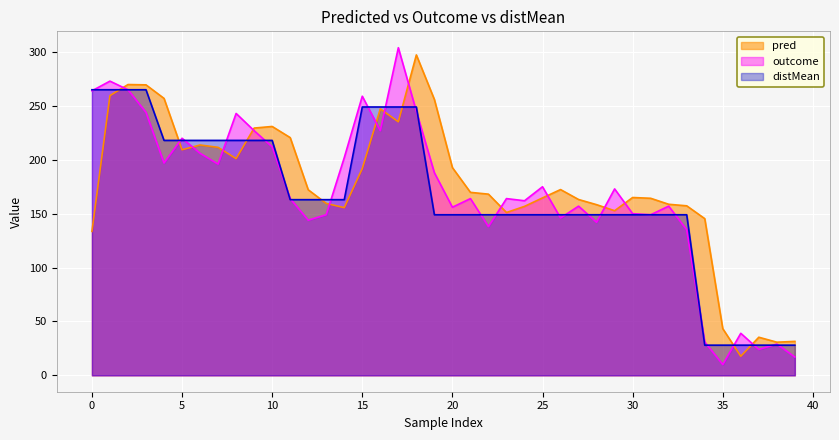

At 28, list the series in order from largest to smallest.

pred, distMean, outcome